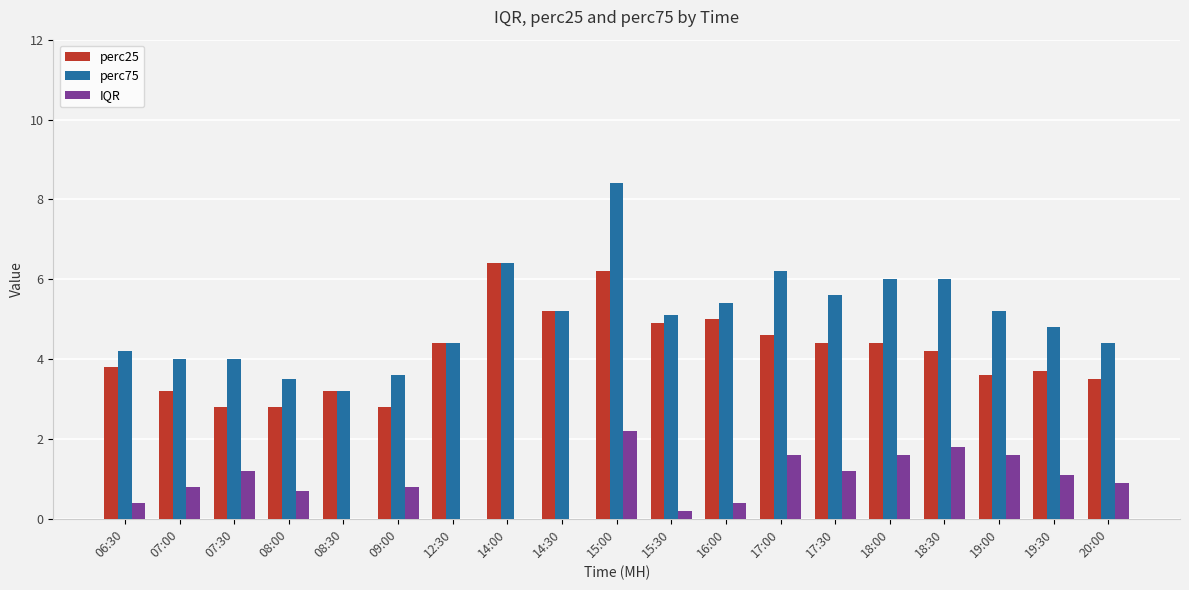

Which series has the largest total across all categories?

perc75